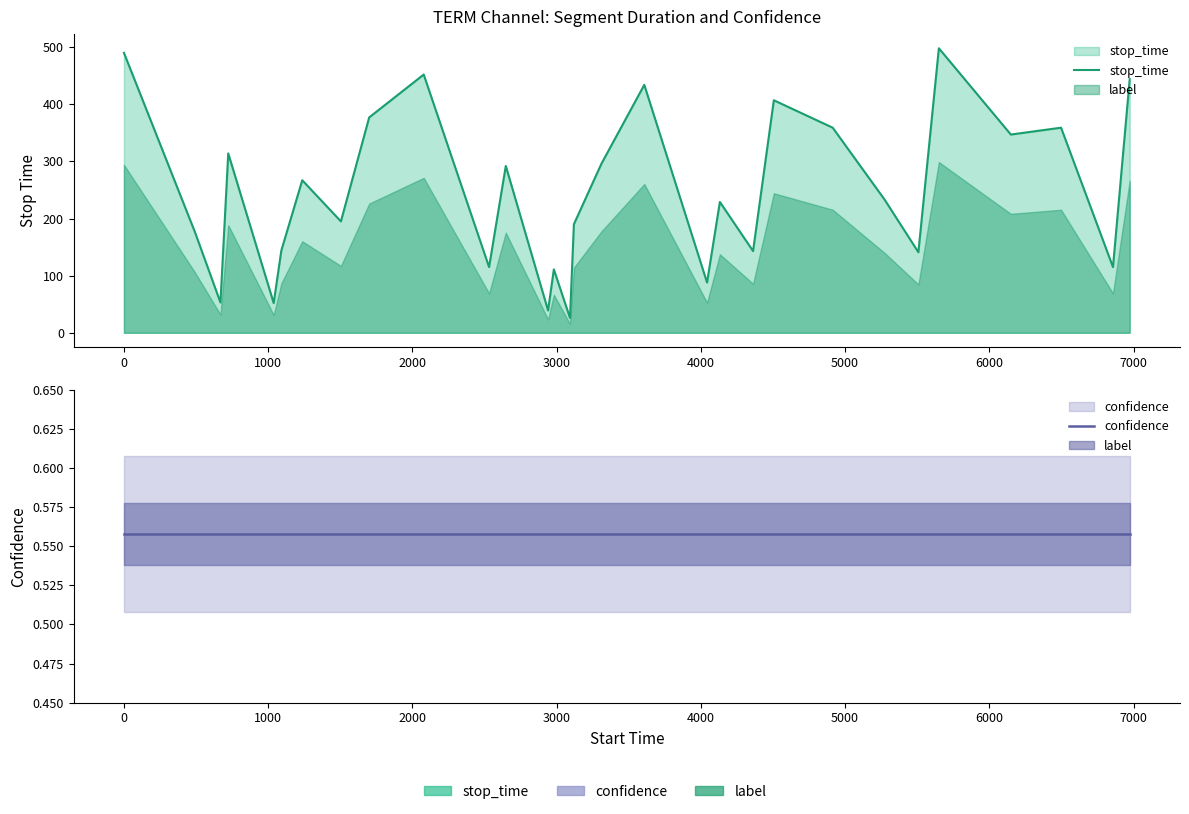

List the series in order of their overall mean, lowest first.

confidence, stop_time